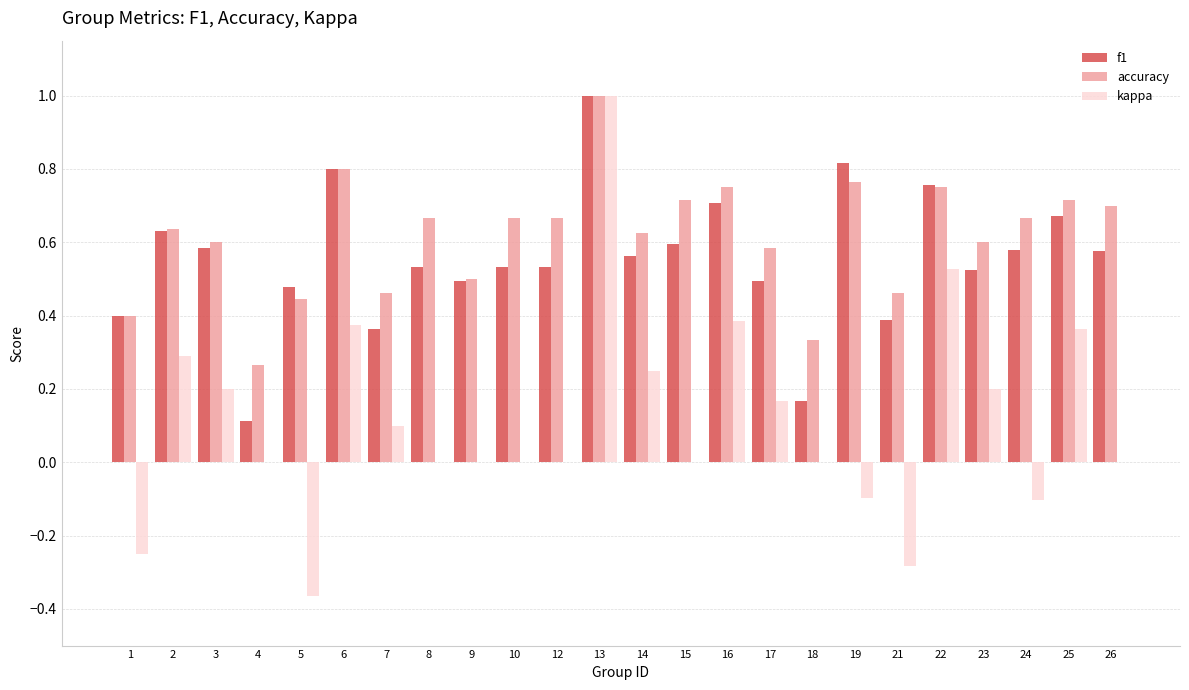

True or false: kappa has a value of -0.1 at 24.

True